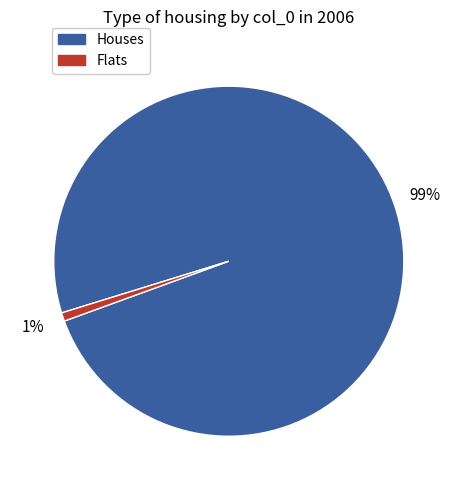

To the nearest percent, what is the average slice percentage?

50%